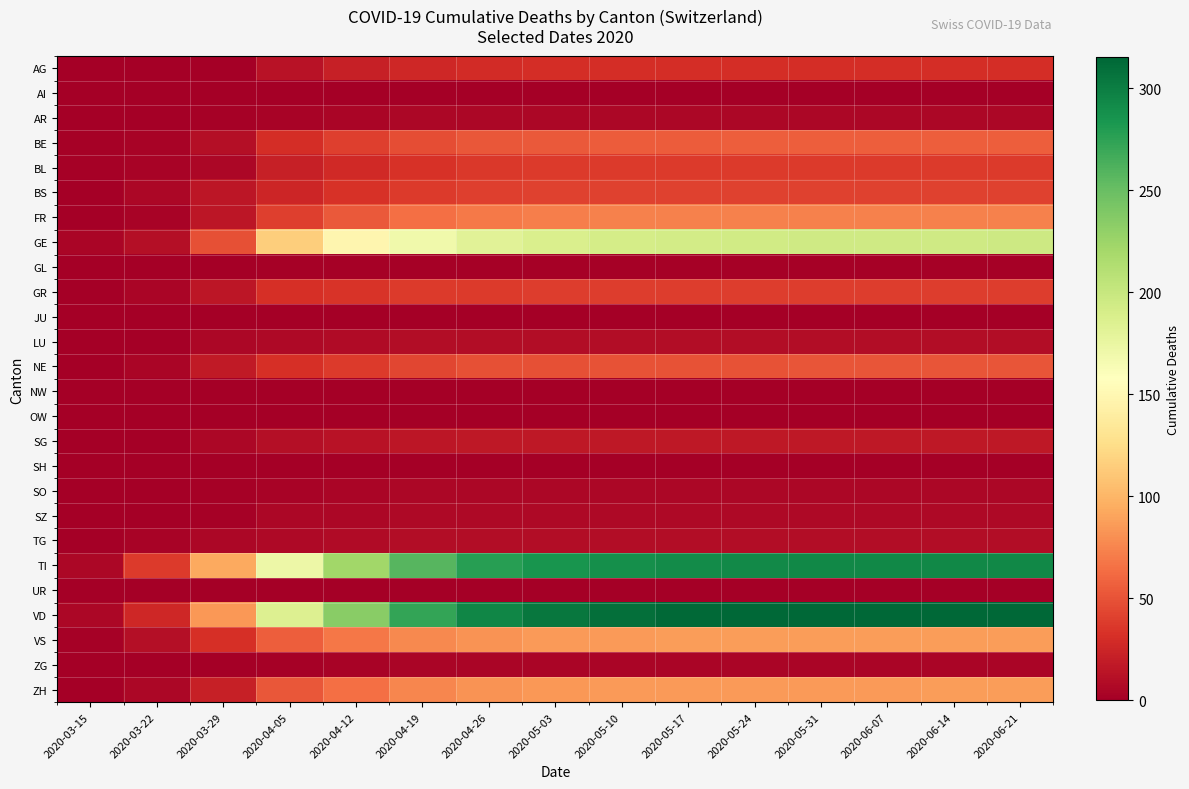

Reading right to left, transcribe all the data shown in this chart.

AG: 2020-06-21=30	2020-06-14=30	2020-06-07=30	2020-05-31=30	2020-05-24=30	2020-05-17=30	2020-05-10=30	2020-05-03=30	2020-04-26=29	2020-04-19=26	2020-04-12=21	2020-04-05=13	2020-03-29=0	2020-03-22=1	2020-03-15=0
AI: 2020-06-21=0	2020-06-14=0	2020-06-07=0	2020-05-31=0	2020-05-24=0	2020-05-17=0	2020-05-10=0	2020-05-03=0	2020-04-26=0	2020-04-19=0	2020-04-12=0	2020-04-05=0	2020-03-29=0	2020-03-22=0	2020-03-15=0
AR: 2020-06-21=5	2020-06-14=5	2020-06-07=5	2020-05-31=5	2020-05-24=5	2020-05-17=5	2020-05-10=5	2020-05-03=5	2020-04-26=5	2020-04-19=5	2020-04-12=4	2020-04-05=3	2020-03-29=2	2020-03-22=0	2020-03-15=0
BE: 2020-06-21=56	2020-06-14=56	2020-06-07=56	2020-05-31=56	2020-05-24=56	2020-05-17=55	2020-05-10=55	2020-05-03=54	2020-04-26=52	2020-04-19=47	2020-04-12=40	2020-04-05=30	2020-03-29=10	2020-03-22=3	2020-03-15=2
BL: 2020-06-21=38	2020-06-14=38	2020-06-07=38	2020-05-31=38	2020-05-24=38	2020-05-17=38	2020-05-10=37	2020-05-03=37	2020-04-26=36	2020-04-19=33	2020-04-12=28	2020-04-05=21	2020-03-29=6	2020-03-22=3	2020-03-15=2
BS: 2020-06-21=41	2020-06-14=41	2020-06-07=41	2020-05-31=41	2020-05-24=41	2020-05-17=41	2020-05-10=41	2020-05-03=41	2020-04-26=40	2020-04-19=37	2020-04-12=32	2020-04-05=25	2020-03-29=15	2020-03-22=5	2020-03-15=0
FR: 2020-06-21=73	2020-06-14=73	2020-06-07=73	2020-05-31=73	2020-05-24=73	2020-05-17=73	2020-05-10=73	2020-05-03=72	2020-04-26=70	2020-04-19=64	2020-04-12=53	2020-04-05=40	2020-03-29=15	2020-03-22=3	2020-03-15=0
GE: 2020-06-21=196	2020-06-14=195	2020-06-07=195	2020-05-31=195	2020-05-24=194	2020-05-17=193	2020-05-10=191	2020-05-03=188	2020-04-26=182	2020-04-19=169	2020-04-12=148	2020-04-05=115	2020-03-29=48	2020-03-22=10	2020-03-15=4
GL: 2020-06-21=2	2020-06-14=2	2020-06-07=2	2020-05-31=2	2020-05-24=2	2020-05-17=2	2020-05-10=2	2020-05-03=2	2020-04-26=2	2020-04-19=2	2020-04-12=2	2020-04-05=2	2020-03-29=1	2020-03-22=0	2020-03-15=0
GR: 2020-06-21=39	2020-06-14=39	2020-06-07=39	2020-05-31=39	2020-05-24=39	2020-05-17=39	2020-05-10=39	2020-05-03=39	2020-04-26=38	2020-04-19=37	2020-04-12=34	2020-04-05=31	2020-03-29=15	2020-03-22=4	2020-03-15=0
JU: 2020-06-21=0	2020-06-14=0	2020-06-07=0	2020-05-31=0	2020-05-24=0	2020-05-17=0	2020-05-10=0	2020-05-03=0	2020-04-26=0	2020-04-19=0	2020-04-12=0	2020-04-05=0	2020-03-29=0	2020-03-22=0	2020-03-15=0
LU: 2020-06-21=9	2020-06-14=9	2020-06-07=9	2020-05-31=9	2020-05-24=9	2020-05-17=9	2020-05-10=9	2020-05-03=9	2020-04-26=9	2020-04-19=9	2020-04-12=8	2020-04-05=7	2020-03-29=5	2020-03-22=1	2020-03-15=0
NE: 2020-06-21=51	2020-06-14=51	2020-06-07=51	2020-05-31=51	2020-05-24=50	2020-05-17=50	2020-05-10=50	2020-05-03=49	2020-04-26=48	2020-04-19=44	2020-04-12=38	2020-04-05=31	2020-03-29=18	2020-03-22=4	2020-03-15=0
NW: 2020-06-21=0	2020-06-14=0	2020-06-07=0	2020-05-31=0	2020-05-24=0	2020-05-17=0	2020-05-10=0	2020-05-03=0	2020-04-26=0	2020-04-19=0	2020-04-12=0	2020-04-05=0	2020-03-29=0	2020-03-22=0	2020-03-15=0
OW: 2020-06-21=0	2020-06-14=0	2020-06-07=0	2020-05-31=0	2020-05-24=0	2020-05-17=0	2020-05-10=0	2020-05-03=0	2020-04-26=0	2020-04-19=0	2020-04-12=0	2020-04-05=0	2020-03-29=0	2020-03-22=0	2020-03-15=0
SG: 2020-06-21=17	2020-06-14=17	2020-06-07=17	2020-05-31=17	2020-05-24=17	2020-05-17=17	2020-05-10=16	2020-05-03=16	2020-04-26=16	2020-04-19=15	2020-04-12=13	2020-04-05=10	2020-03-29=5	2020-03-22=0	2020-03-15=0
SH: 2020-06-21=1	2020-06-14=1	2020-06-07=1	2020-05-31=1	2020-05-24=1	2020-05-17=1	2020-05-10=1	2020-05-03=1	2020-04-26=1	2020-04-19=1	2020-04-12=1	2020-04-05=1	2020-03-29=0	2020-03-22=0	2020-03-15=0
SO: 2020-06-21=6	2020-06-14=6	2020-06-07=6	2020-05-31=6	2020-05-24=6	2020-05-17=6	2020-05-10=6	2020-05-03=6	2020-04-26=6	2020-04-19=5	2020-04-12=4	2020-04-05=3	2020-03-29=2	2020-03-22=0	2020-03-15=0
SZ: 2020-06-21=7	2020-06-14=7	2020-06-07=7	2020-05-31=7	2020-05-24=7	2020-05-17=7	2020-05-10=7	2020-05-03=7	2020-04-26=7	2020-04-19=7	2020-04-12=6	2020-04-05=5	2020-03-29=2	2020-03-22=0	2020-03-15=0
TG: 2020-06-21=9	2020-06-14=9	2020-06-07=9	2020-05-31=9	2020-05-24=9	2020-05-17=9	2020-05-10=9	2020-05-03=9	2020-04-26=9	2020-04-19=9	2020-04-12=8	2020-04-05=7	2020-03-29=6	2020-03-22=3	2020-03-15=0
TI: 2020-06-21=293	2020-06-14=293	2020-06-07=293	2020-05-31=293	2020-05-24=292	2020-05-17=291	2020-05-10=289	2020-05-03=285	2020-04-26=278	2020-04-19=258	2020-04-12=222	2020-04-05=172	2020-03-29=93	2020-03-22=37	2020-03-15=6
UR: 2020-06-21=1	2020-06-14=1	2020-06-07=1	2020-05-31=1	2020-05-24=1	2020-05-17=1	2020-05-10=1	2020-05-03=1	2020-04-26=1	2020-04-19=1	2020-04-12=1	2020-04-05=1	2020-03-29=0	2020-03-22=0	2020-03-15=0
VD: 2020-06-21=315	2020-06-14=315	2020-06-07=315	2020-05-31=315	2020-05-24=314	2020-05-17=313	2020-05-10=310	2020-05-03=305	2020-04-26=295	2020-04-19=272	2020-04-12=235	2020-04-05=185	2020-03-29=84	2020-03-22=26	2020-03-15=6
VS: 2020-06-21=87	2020-06-14=87	2020-06-07=87	2020-05-31=87	2020-05-24=87	2020-05-17=87	2020-05-10=86	2020-05-03=85	2020-04-26=82	2020-04-19=77	2020-04-12=68	2020-04-05=56	2020-03-29=31	2020-03-22=11	2020-03-15=2
ZG: 2020-06-21=4	2020-06-14=4	2020-06-07=4	2020-05-31=4	2020-05-24=4	2020-05-17=4	2020-05-10=4	2020-05-03=4	2020-04-26=4	2020-04-19=4	2020-04-12=3	2020-04-05=2	2020-03-29=1	2020-03-22=0	2020-03-15=0
ZH: 2020-06-21=87	2020-06-14=87	2020-06-07=86	2020-05-31=86	2020-05-24=86	2020-05-17=86	2020-05-10=85	2020-05-03=84	2020-04-26=82	2020-04-19=76	2020-04-12=65	2020-04-05=52	2020-03-29=22	2020-03-22=6	2020-03-15=1